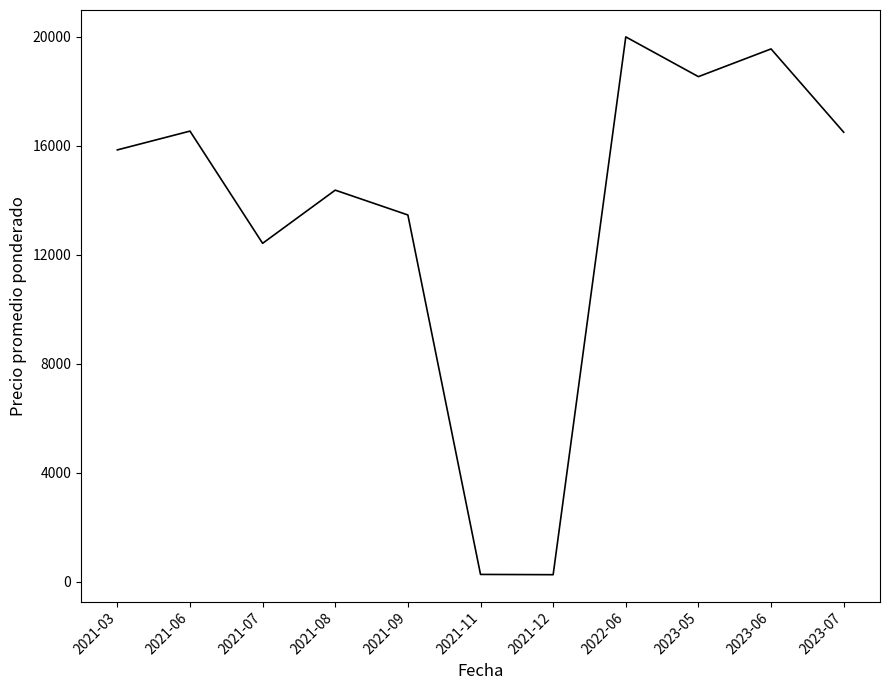

What is the minimum value shown in the chart?

250